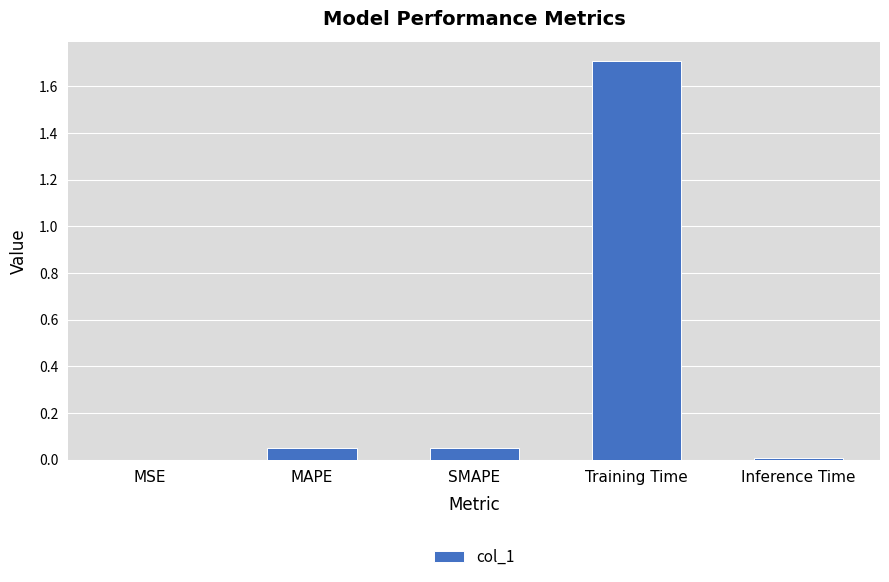

Between Inference Time and SMAPE, which is larger?

SMAPE